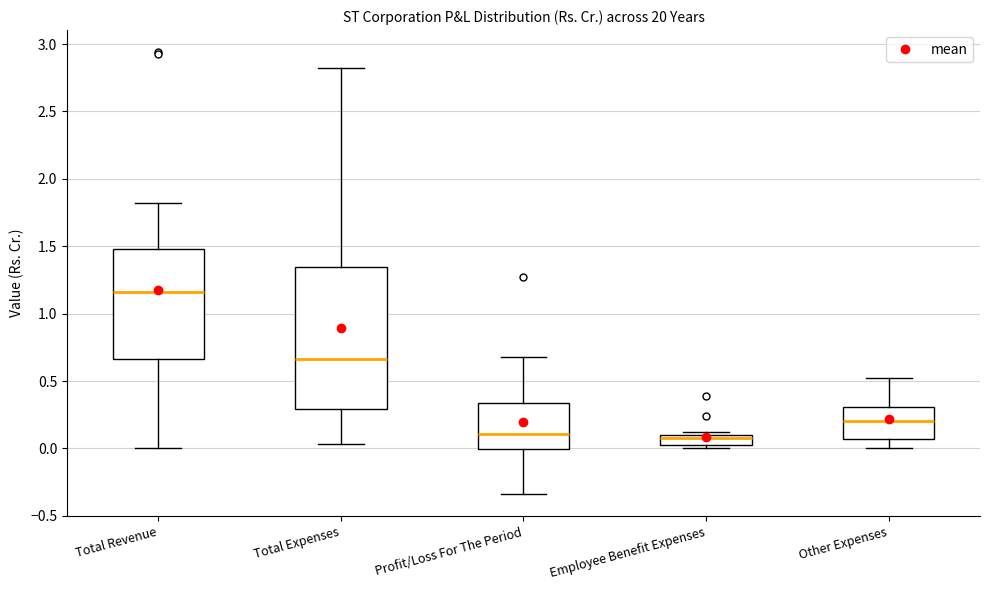

Reading left to right, transcribe this box plot: for each box, give where its median line is, the range the box spans, and where its two whiskers end, as read against the y-axis. The values are not printed on the chart, so give them approximately, as read against the axis.

Total Revenue: median 1.15, box 0.65 to 1.50, whiskers 0.00 to 1.80
Total Expenses: median 0.65, box 0.30 to 1.35, whiskers 0.05 to 2.80
Profit/Loss For The Period: median 0.10, box 0.00 to 0.35, whiskers -0.35 to 0.70
Employee Benefit Expenses: median 0.10 (inside the box), box 0.05 to 0.10, whiskers 0.00 to 0.10 (just above the box's upper edge)
Other Expenses: median 0.20, box 0.05 to 0.30, whiskers 0.00 to 0.50